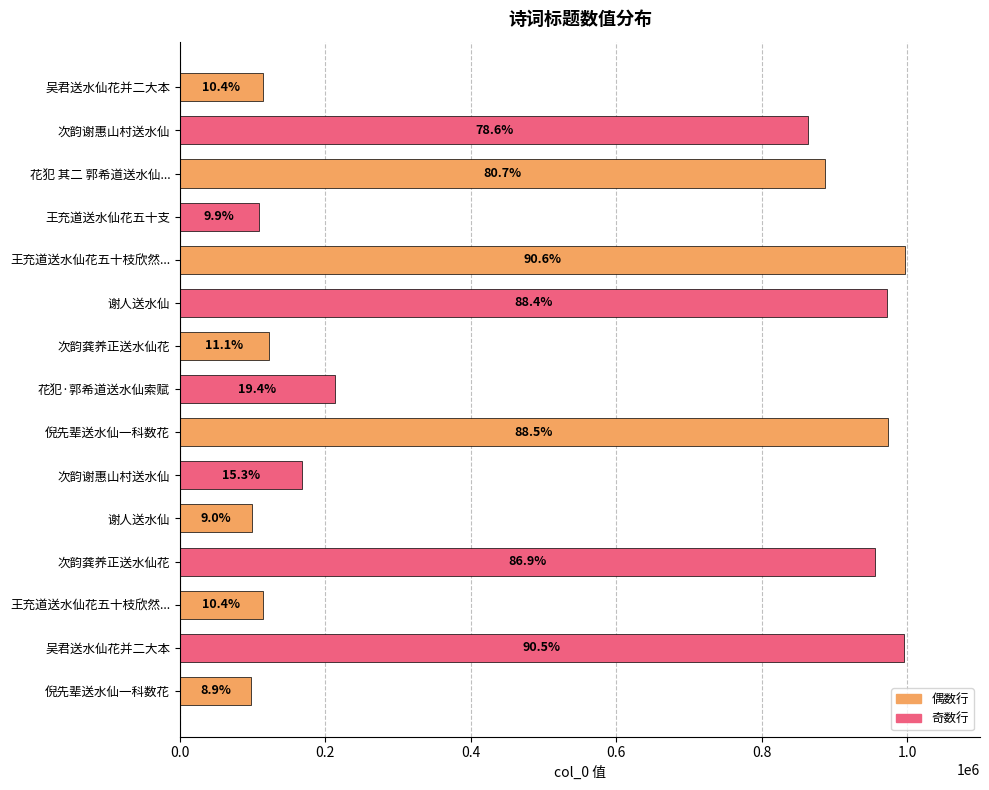

How many bars are there in total?

15